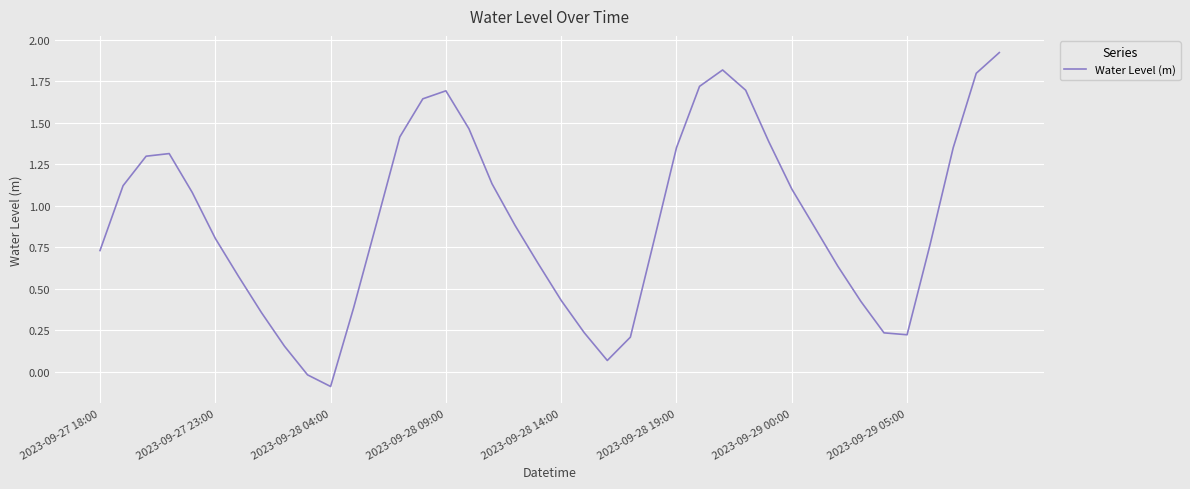

What is the difference between the maximum and minimum values?

2.0